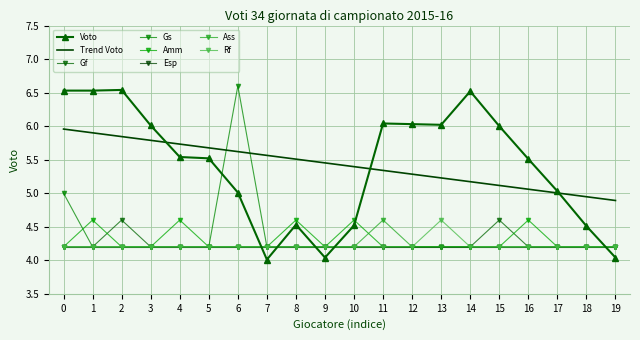

True or false: Rf and Gs intersect in this chart.

False